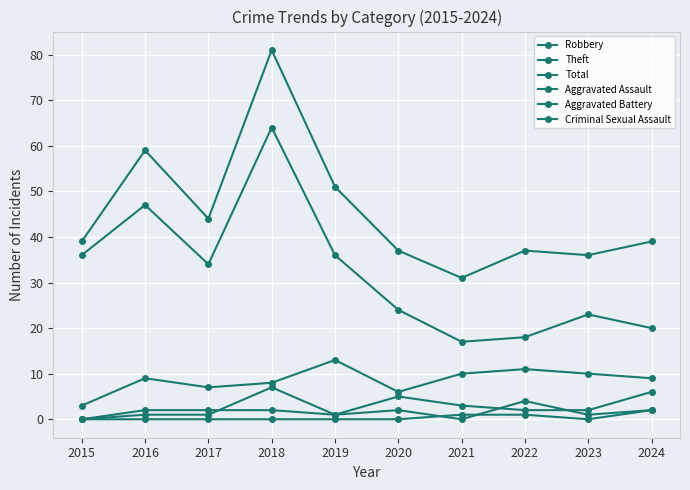

How many series are shown in this chart?

6